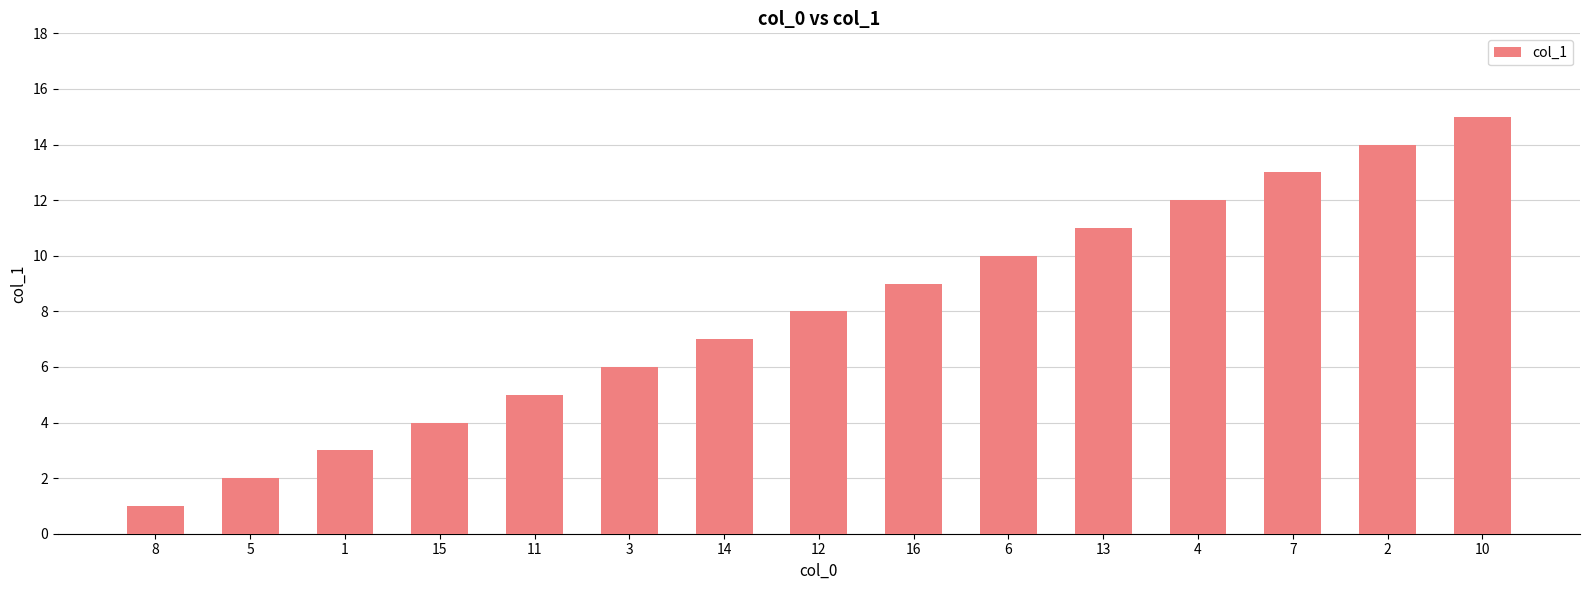

Between 1 and 5, which is larger?

1